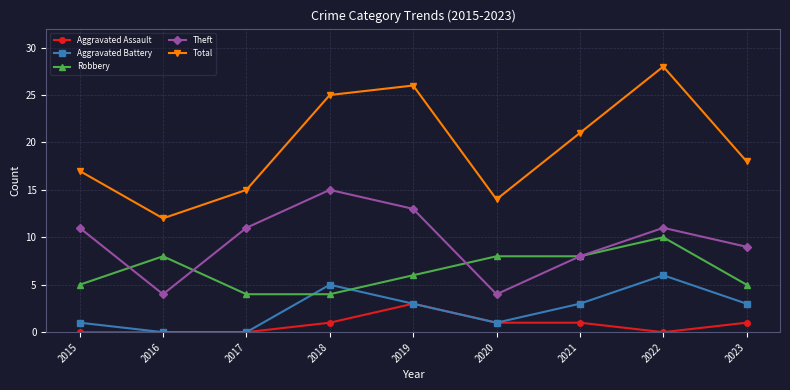

Which series has the largest total across all categories?

Total